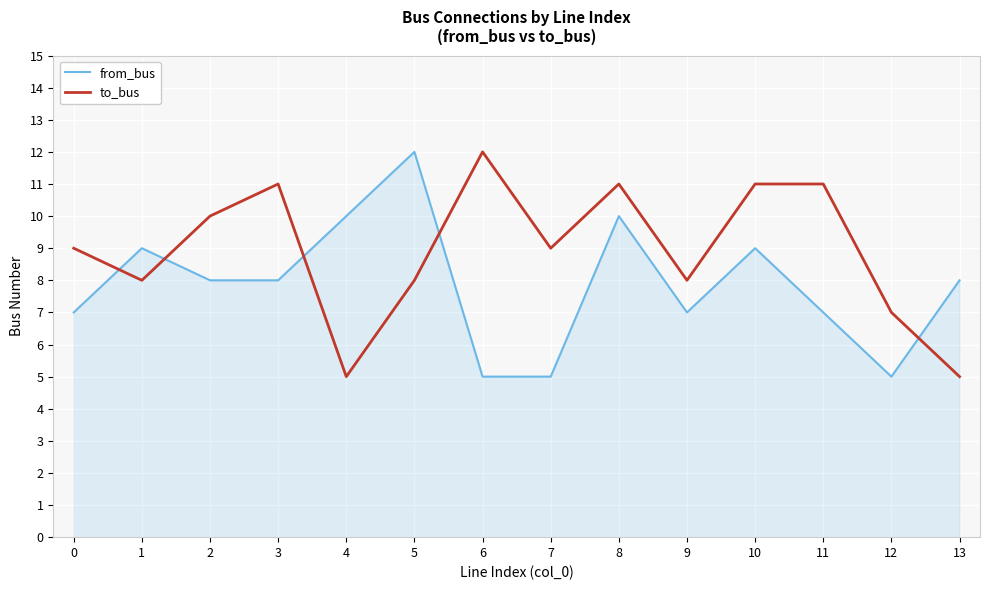

What is the difference between the highest and lowest values at 6?

7